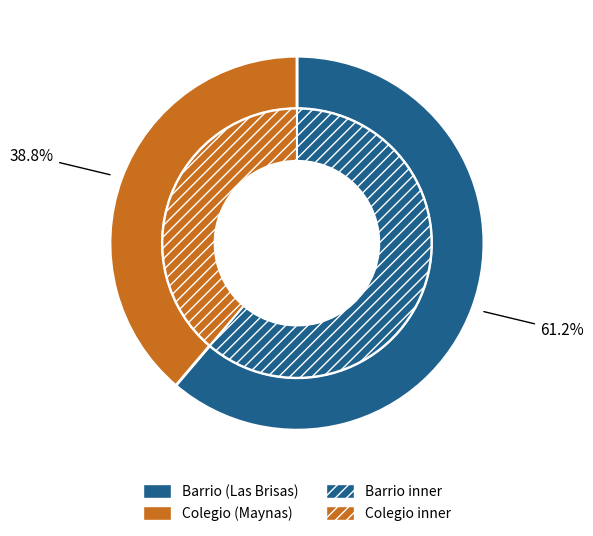

What portion of the pie excludes Colegio?

61.2%